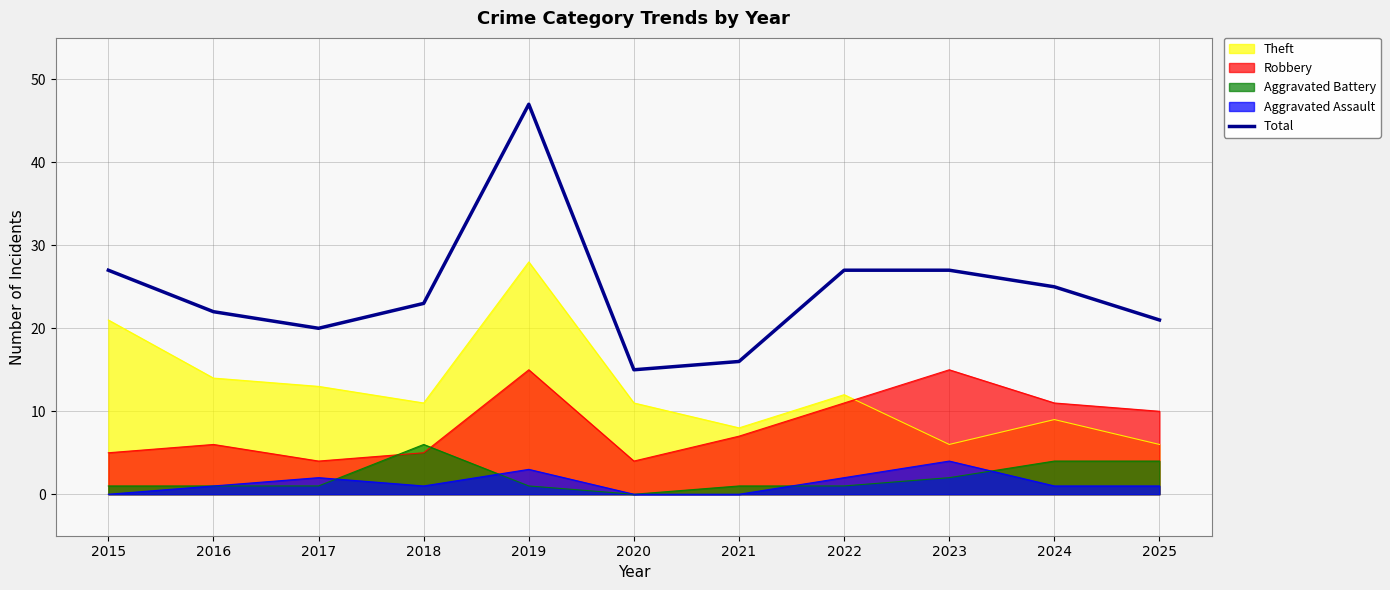

Reading left to right, extract all data points from this chart.

2015=27	2016=22	2017=20	2018=23	2019=47	2020=15	2021=16	2022=27	2023=27	2024=25	2025=21